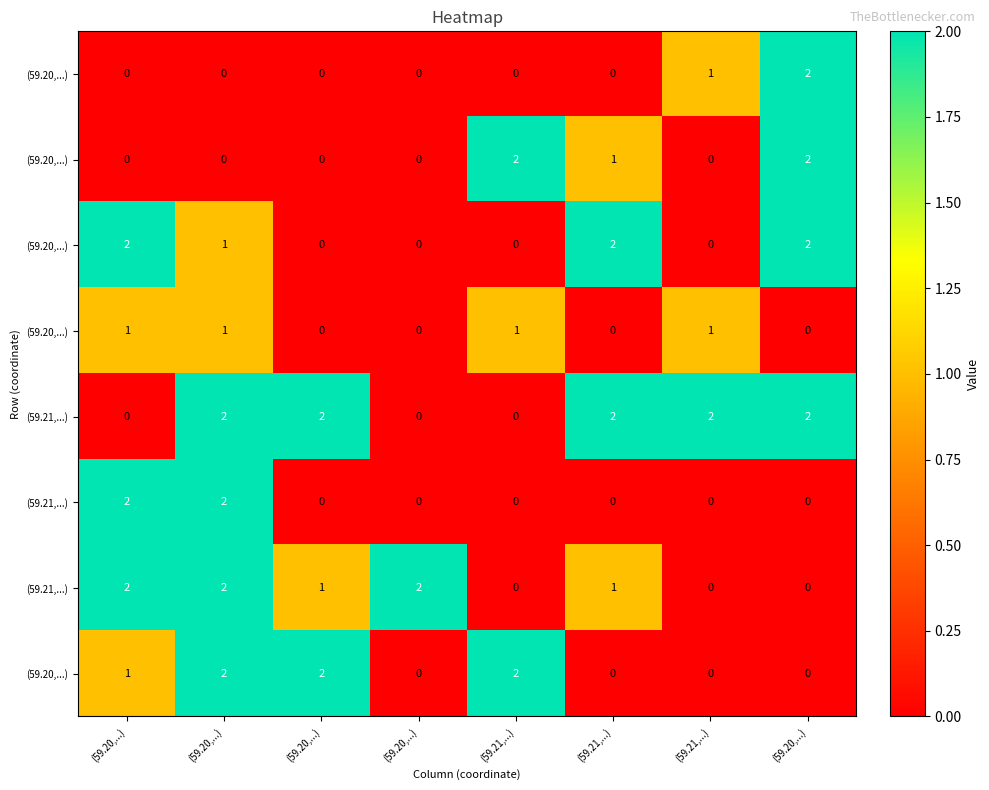

Which has a higher value, (59.21,...) or (59.20,...)?

(59.21,...)